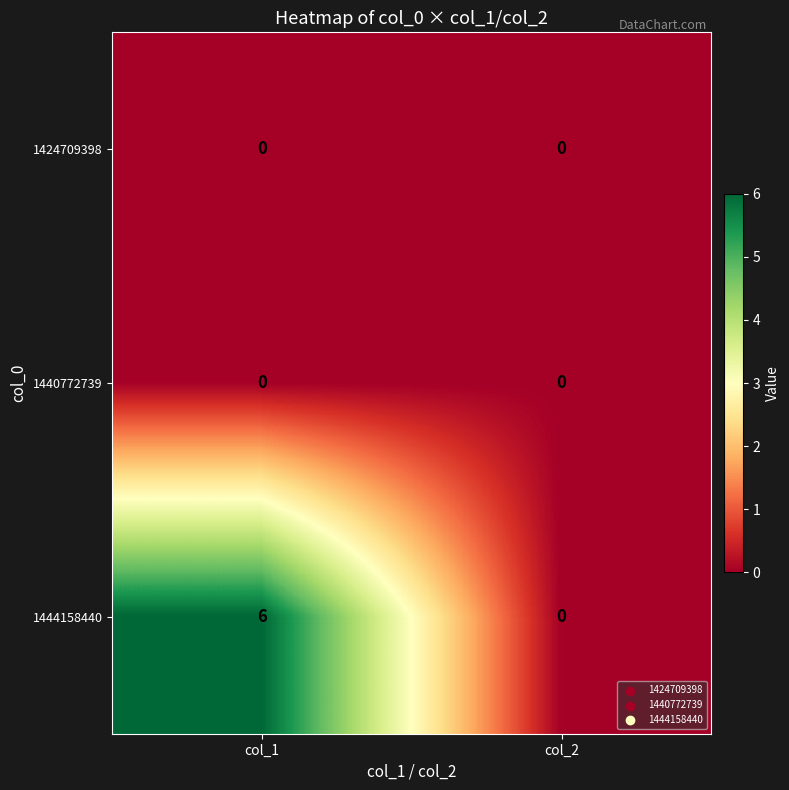

Reading left to right, extract all data points from this chart.

1424709398: 0	0
1440772739: 0	0
1444158440: 6	0